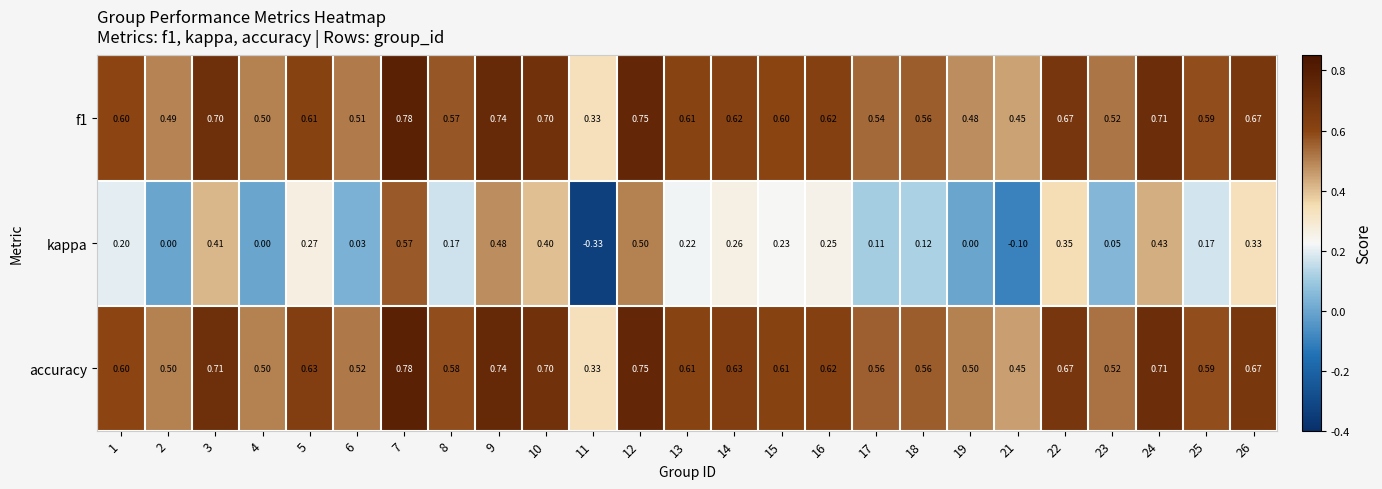

Which series has the largest range (max minus min)?

kappa